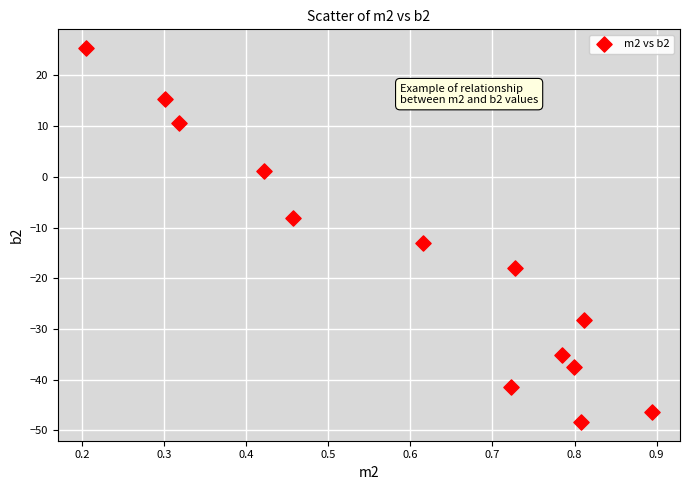

What is the range of Y values (max minus min)?

73.8